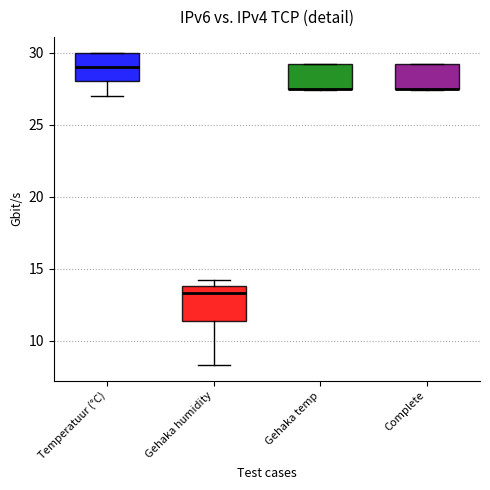

Reading left to right, read every box against the y-axis: the position of its median line, the range the box covers, and the ends of its whiskers. The values are not printed on the chart, so give them approximately, as read against the axis.

Temperatuur (°C): median 29.0, box 28.0 to 30.0, whiskers 27.0 to 30.0
Gehaka humidity: median 13.5, box 11.5 to 14.0, whiskers 8.5 to 14.0 (just above the box's upper edge)
Gehaka temp: median 27.5 (drawn on the box's lower edge), box 27.5 to 29.0, whiskers 27.5 to 29.0
Complete: median 27.5 (drawn on the box's lower edge), box 27.5 to 29.0, whiskers 27.5 to 29.0